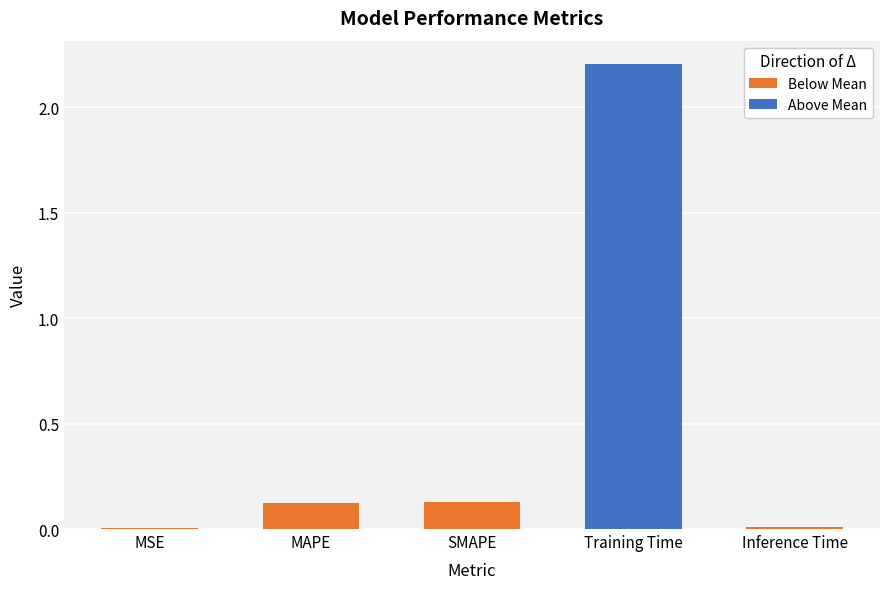

What is the maximum value shown in the chart?

2.2